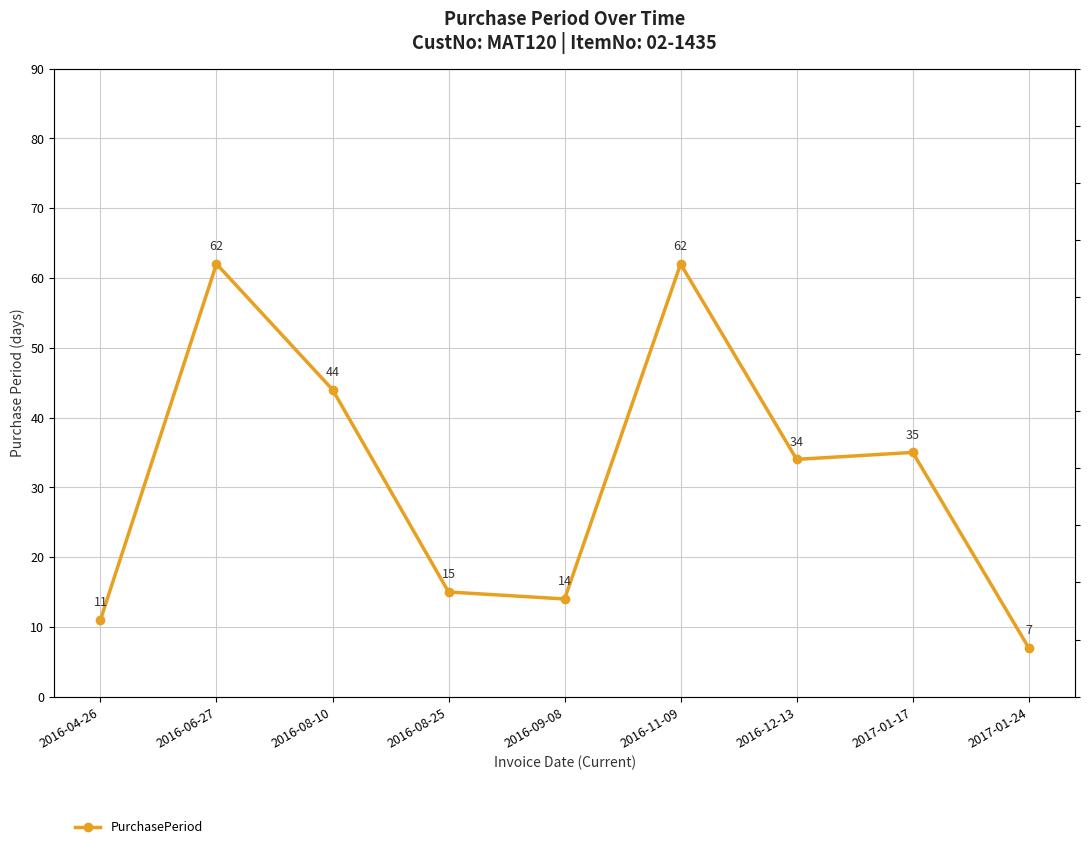

What is the difference between the second highest and second lowest values?

51